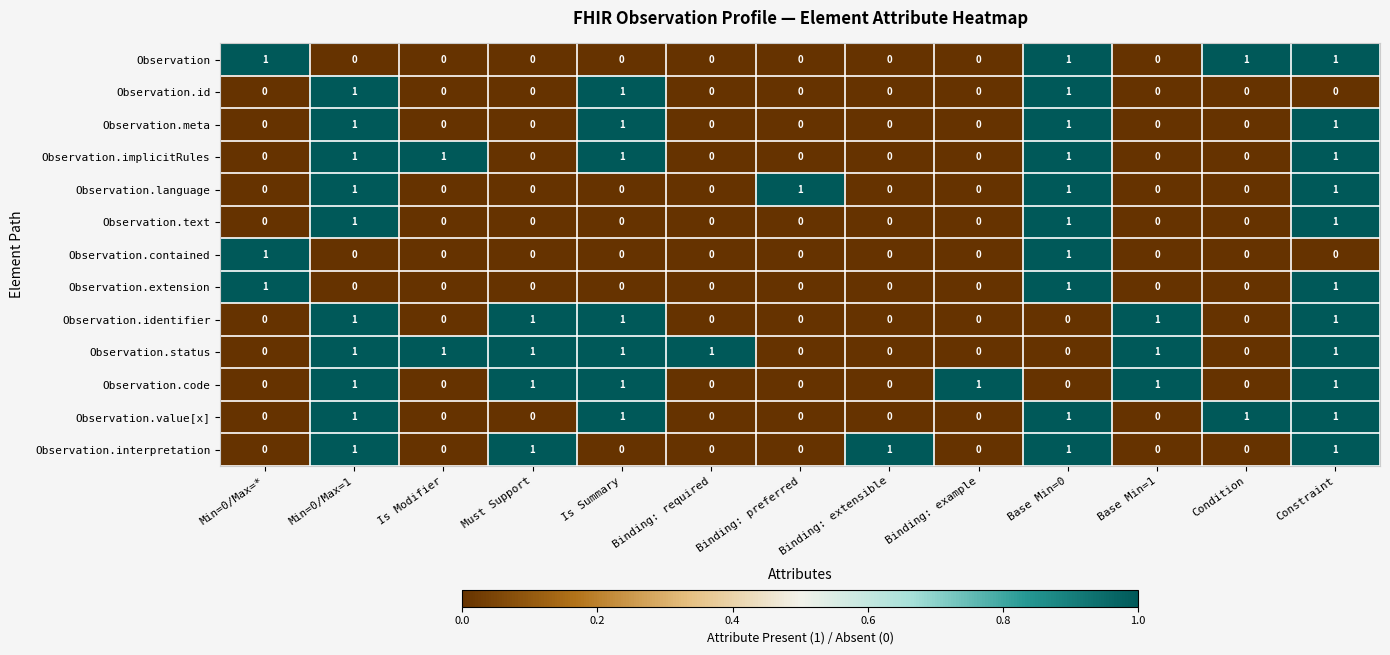

At which category is the sum across all series the highest?

Constraint